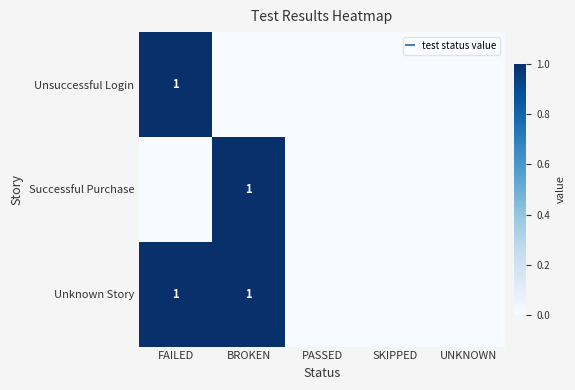

What is the greatest value displayed?

1